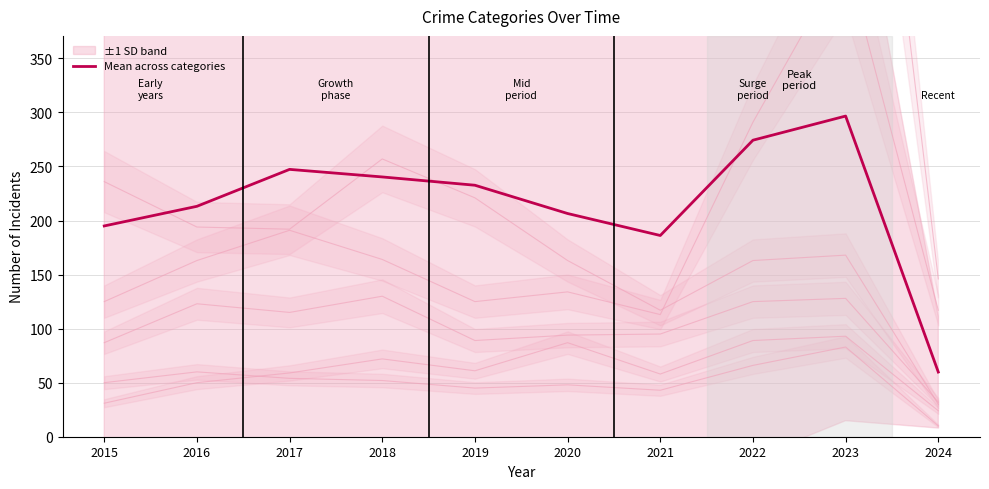

What is the change in value from 2021 to 2024?

-126.3